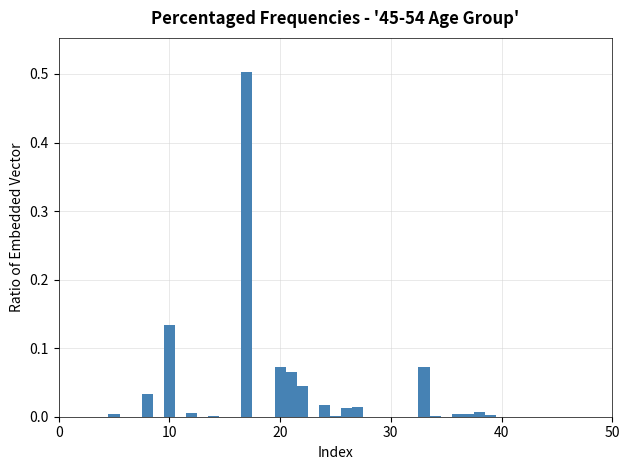

Read against the x-axis, roughly where is the centre of the tallest bar?

17